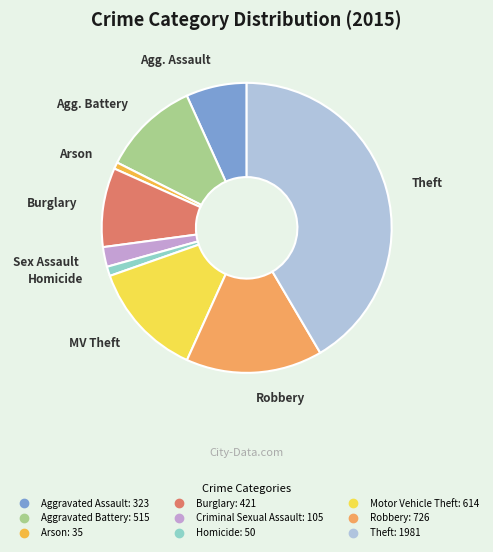

Which has a higher value, Aggravated Assault or Burglary?

Burglary